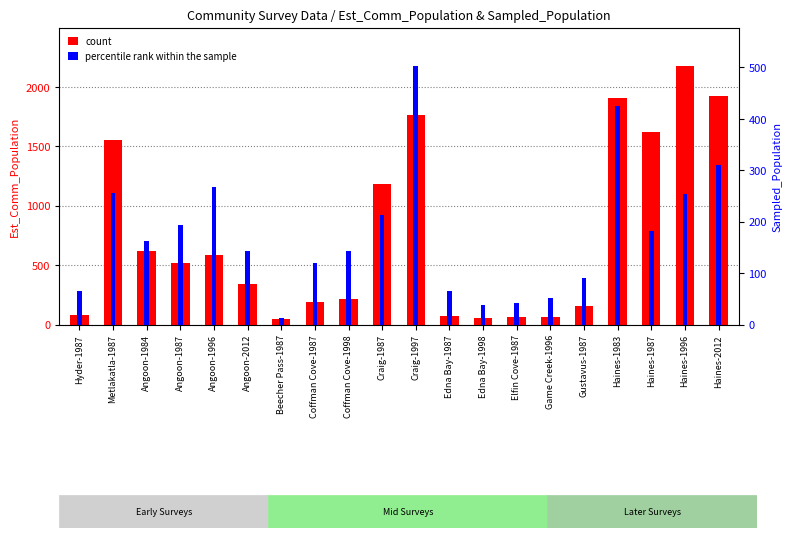

What is the label of the 1st bar from the left?

Hyder-1987